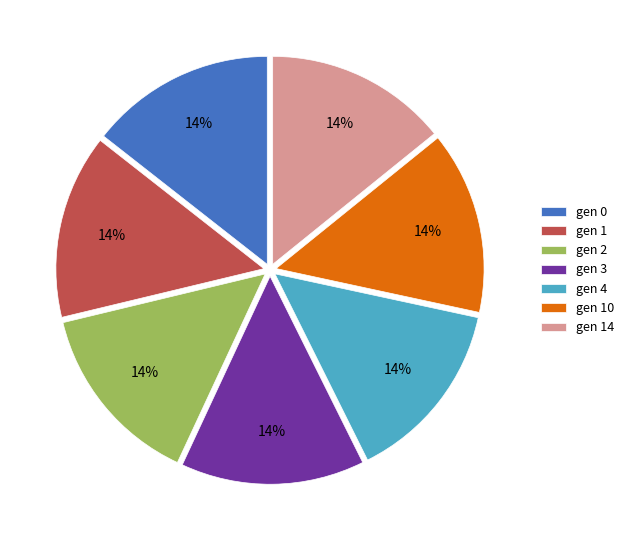

True or false: gen 4 accounts for 14% of the total.

True